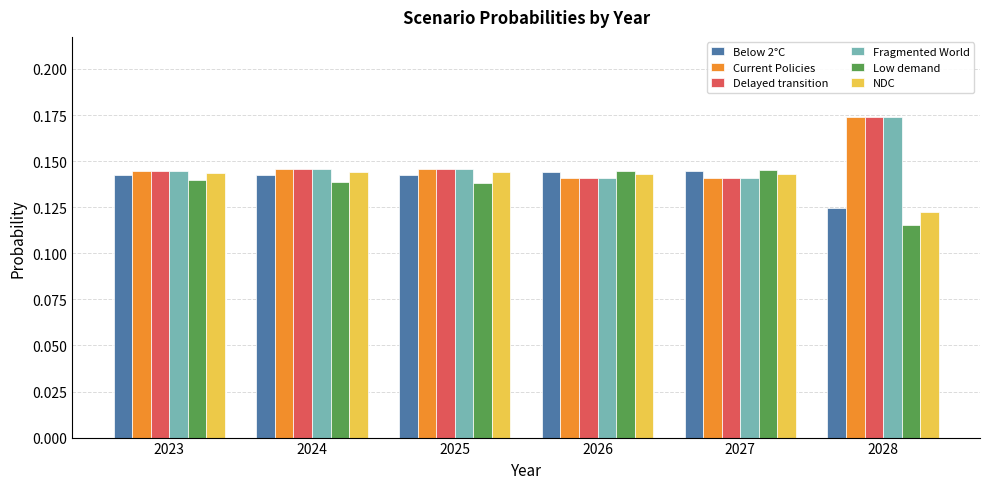

At which label does Low demand reach its minimum?

2028